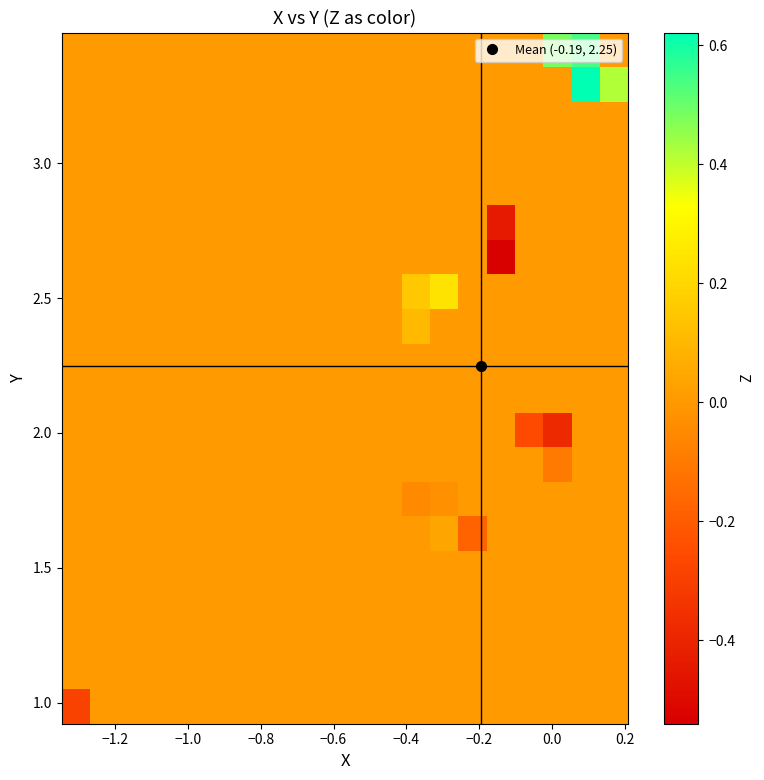

Count the number of categories in the chart.

20